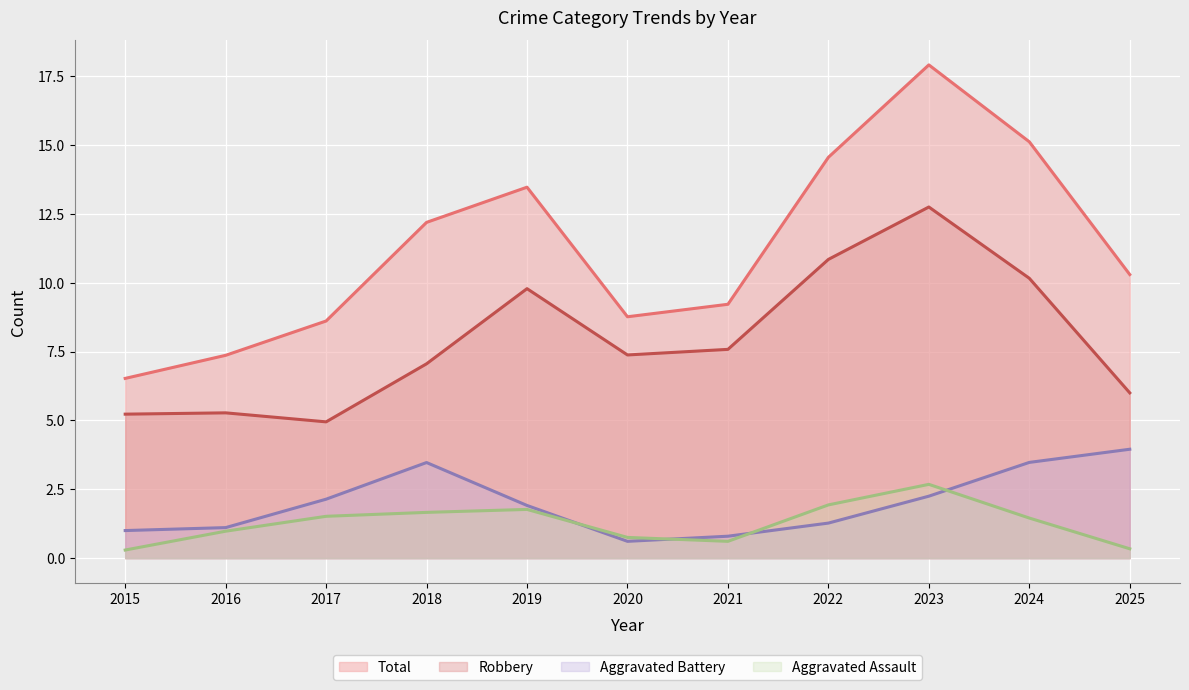

The Aggravated Battery series shows 2 at 2018. True or false?

False